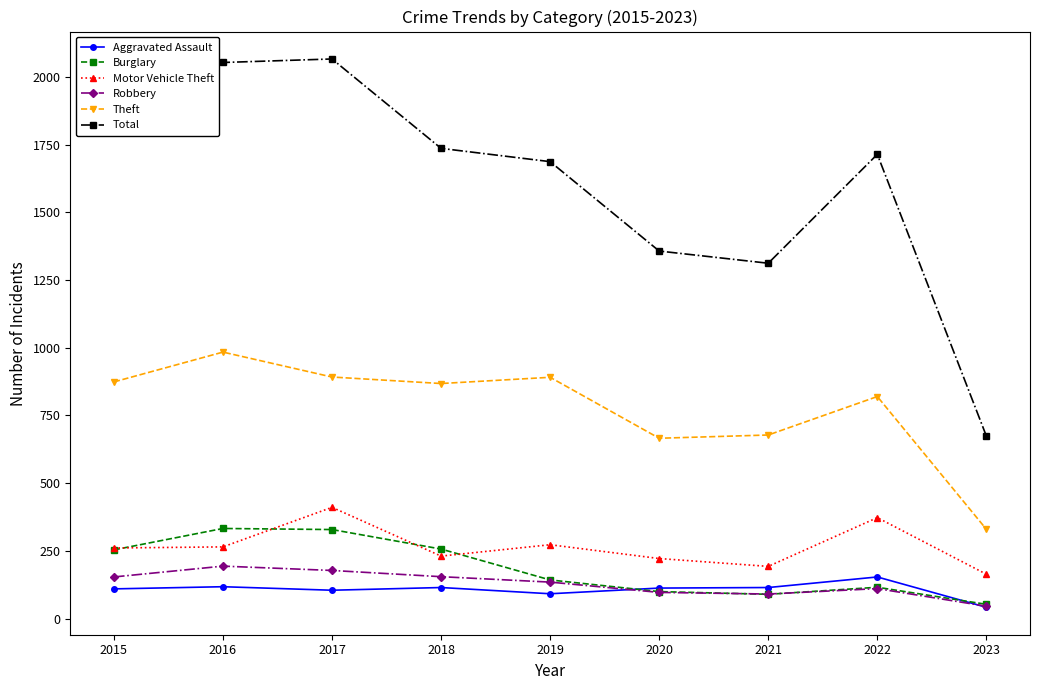

Which label corresponds to the smallest value in the chart?

2023